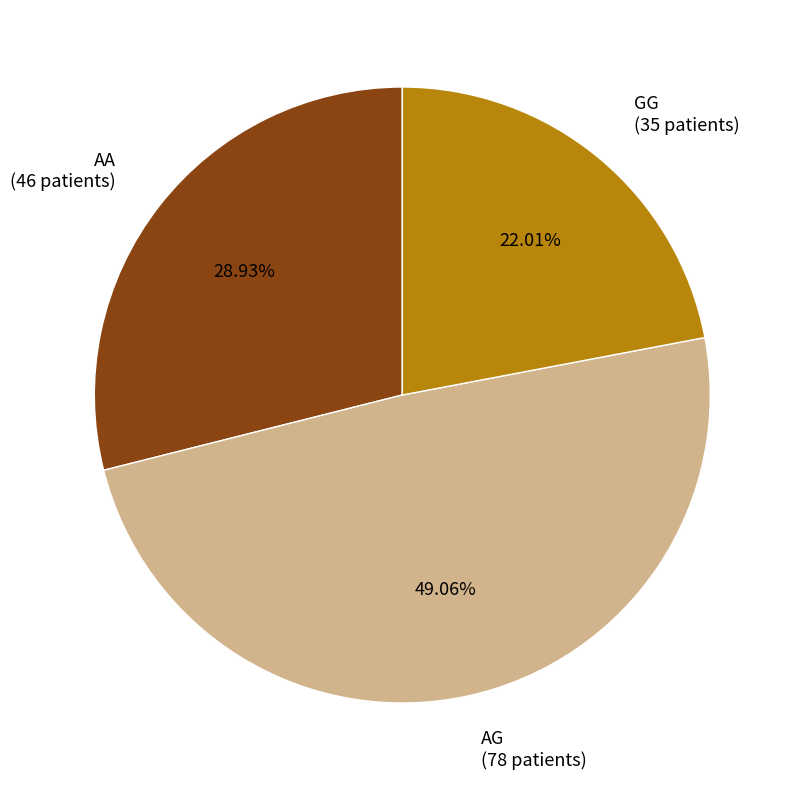

Does AA account for over 50% of the chart?

No